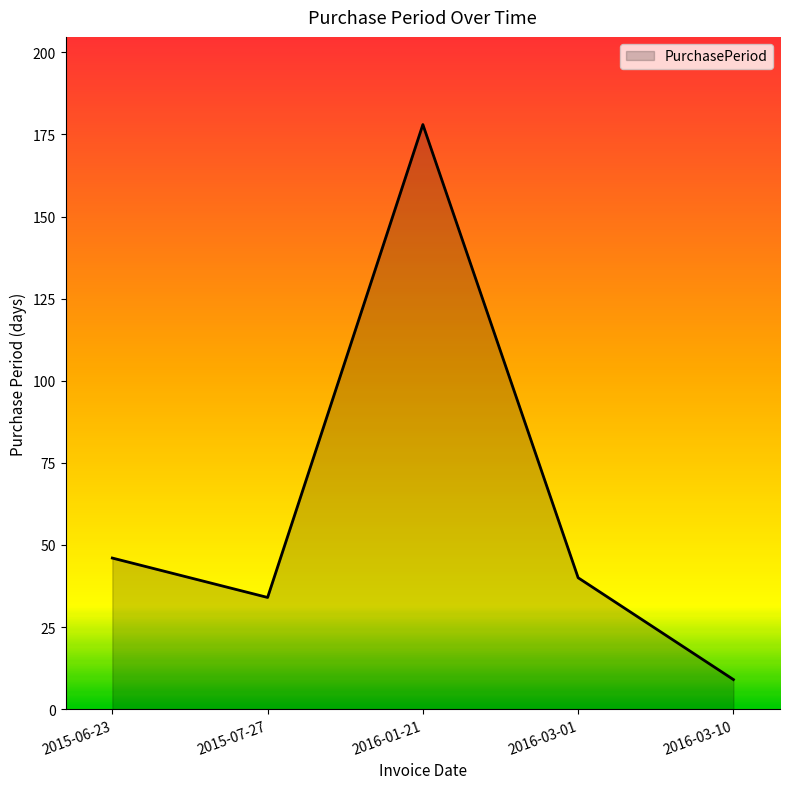

Rank the categories by value from highest to lowest.

2016-01-21, 2015-06-23, 2016-03-01, 2015-07-27, 2016-03-10